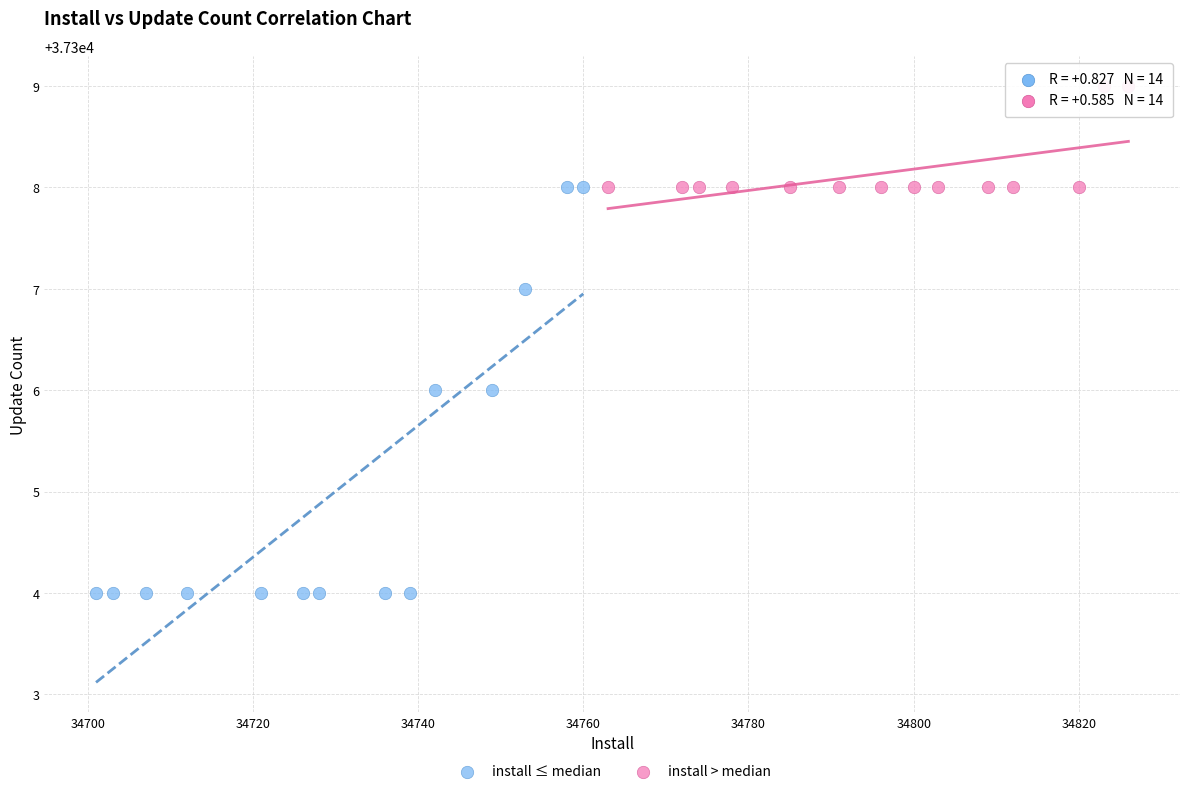

What are all the series names shown in the legend?

install ≤ median, install > median